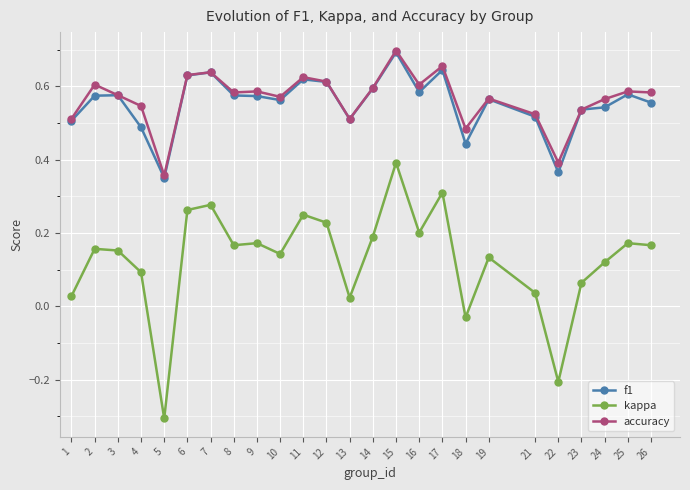

Is this an area chart (filled region under the line)?

No